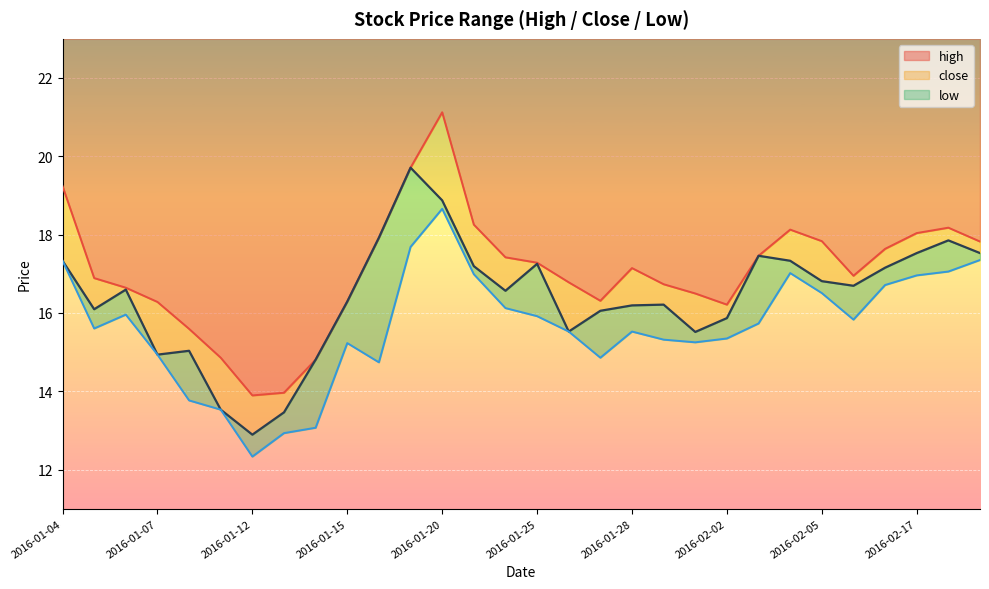

What is the label of the 20th point from the right?

2016-01-18